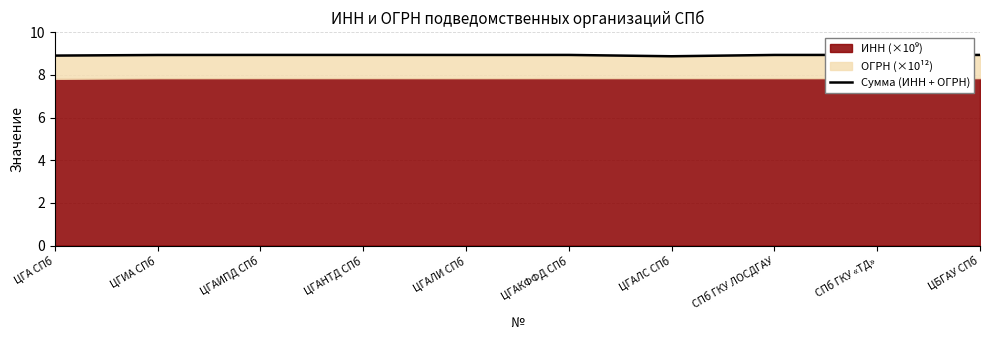

What is the sum of the values at СПб ГКУ «ТД» and ЦГА СПб?

17.8